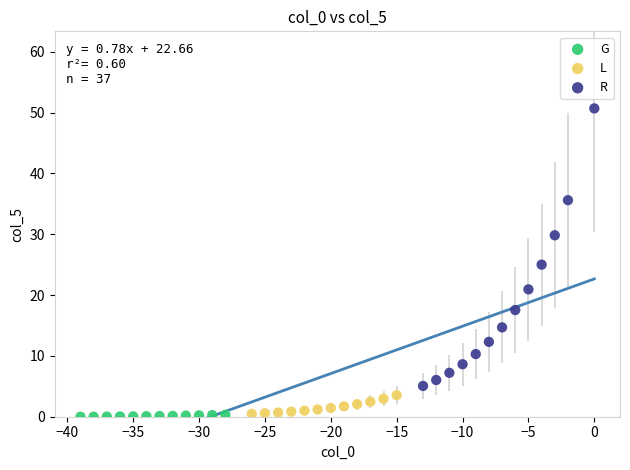

Which series contains the highest Y value?

R